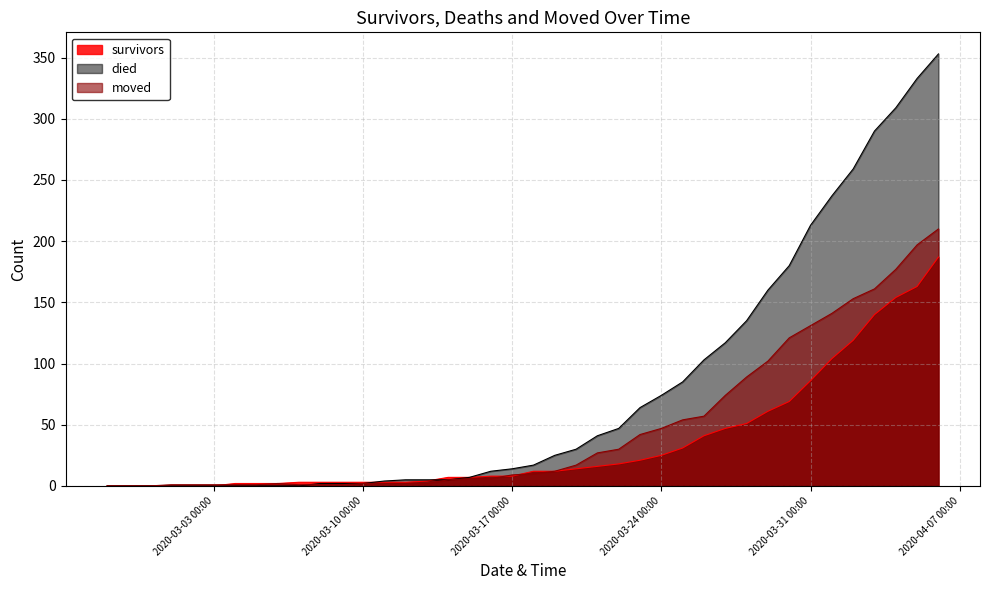

Does the chart display data point markers on the line(s)?

No